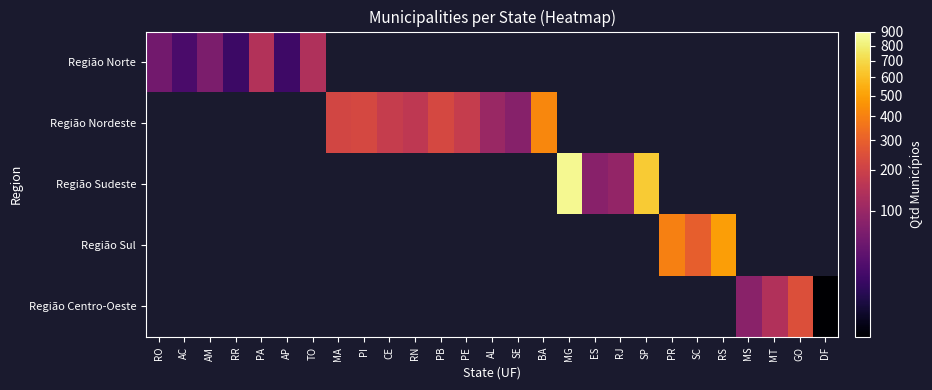

Reading left to right, extract all data points from this chart.

Região Norte: RO=52	AC=22	AM=62	RR=15	PA=144	AP=16	TO=139	MA=0	PI=0	CE=0	RN=0	PB=0	PE=0	AL=0	SE=0	BA=0	MG=0	ES=0	RJ=0	SP=0	PR=0	SC=0	RS=0	MS=0	MT=0	GO=0	DF=0
Região Nordeste: RO=0	AC=0	AM=0	RR=0	PA=0	AP=0	TO=0	MA=217	PI=224	CE=184	RN=167	PB=223	PE=185	AL=102	SE=75	BA=417	MG=0	ES=0	RJ=0	SP=0	PR=0	SC=0	RS=0	MS=0	MT=0	GO=0	DF=0
Região Sudeste: RO=0	AC=0	AM=0	RR=0	PA=0	AP=0	TO=0	MA=0	PI=0	CE=0	RN=0	PB=0	PE=0	AL=0	SE=0	BA=0	MG=853	ES=78	RJ=92	SP=645	PR=0	SC=0	RS=0	MS=0	MT=0	GO=0	DF=0
Região Sul: RO=0	AC=0	AM=0	RR=0	PA=0	AP=0	TO=0	MA=0	PI=0	CE=0	RN=0	PB=0	PE=0	AL=0	SE=0	BA=0	MG=0	ES=0	RJ=0	SP=0	PR=399	SC=295	RS=497	MS=0	MT=0	GO=0	DF=0
Região Centro-Oeste: RO=0	AC=0	AM=0	RR=0	PA=0	AP=0	TO=0	MA=0	PI=0	CE=0	RN=0	PB=0	PE=0	AL=0	SE=0	BA=0	MG=0	ES=0	RJ=0	SP=0	PR=0	SC=0	RS=0	MS=79	MT=141	GO=246	DF=1